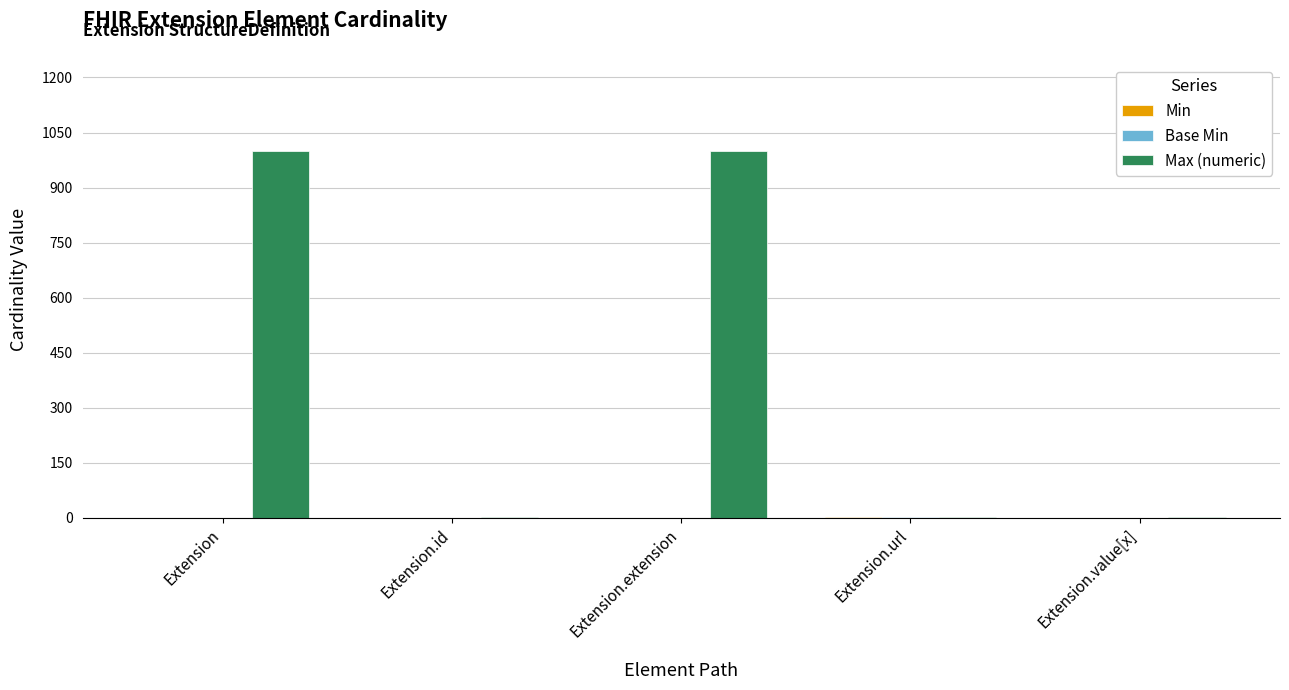

What is the sum of all Max (numeric) values?

2001